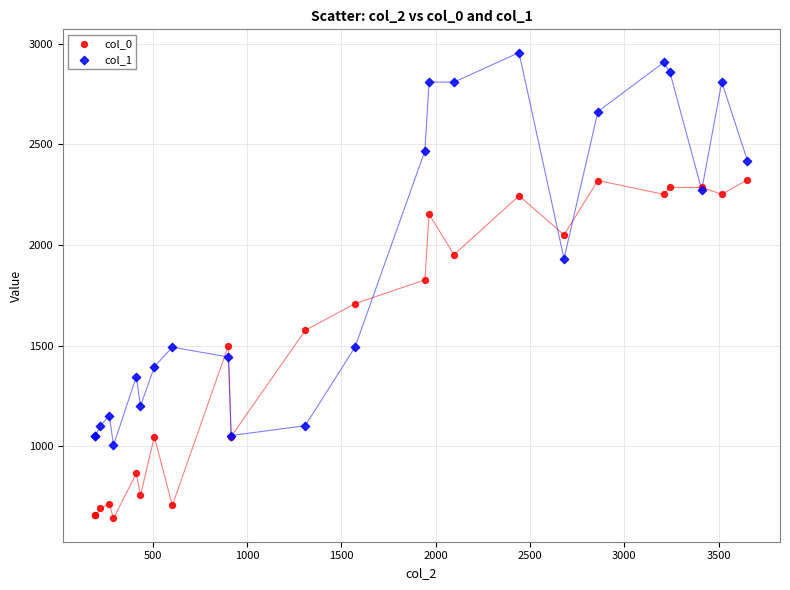

Which series contains the highest Y value?

col_1